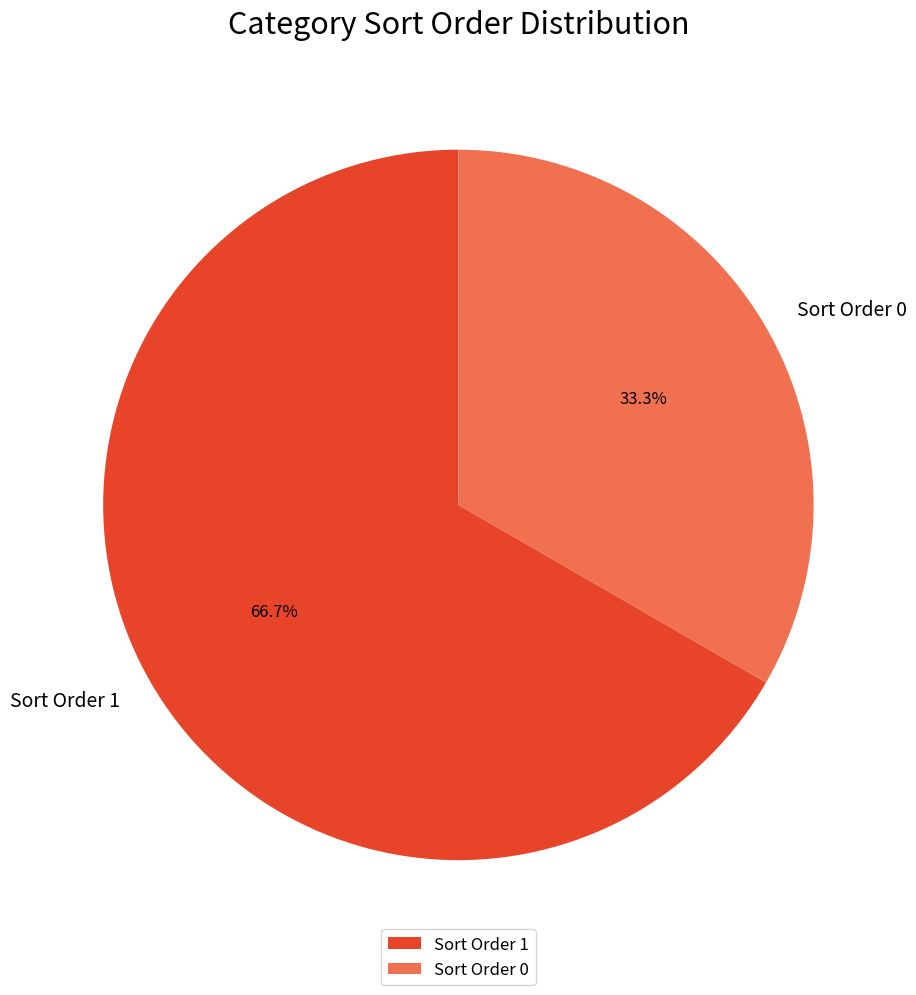

Rank the categories by value from highest to lowest.

Sort Order 1, Sort Order 0